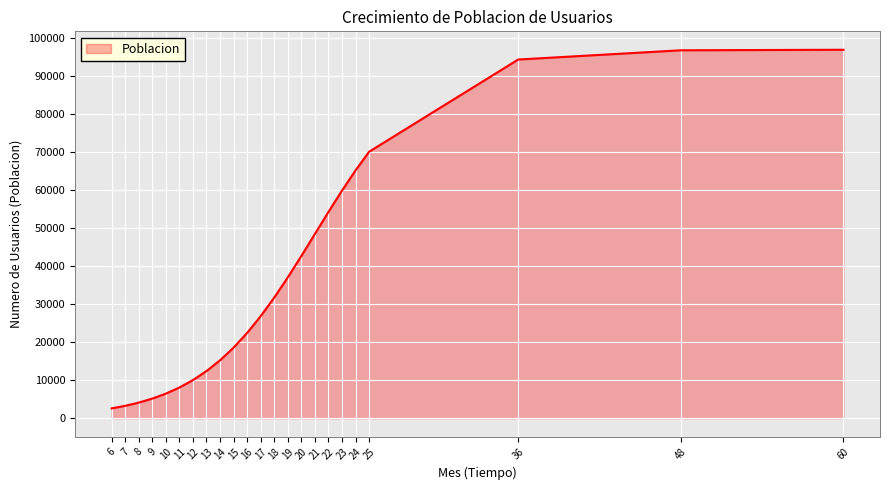

Between 18 and 6, which is larger?

18